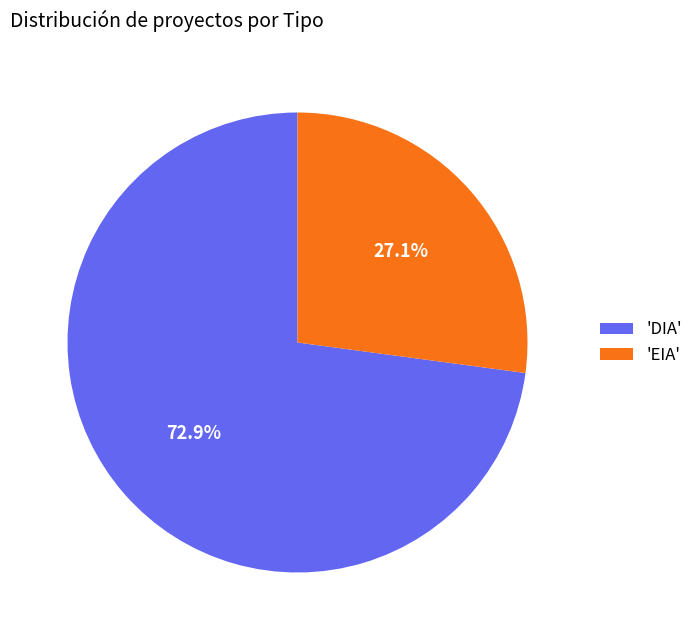

To the nearest percent, what is the difference between the largest and smallest slice percentages?

46%